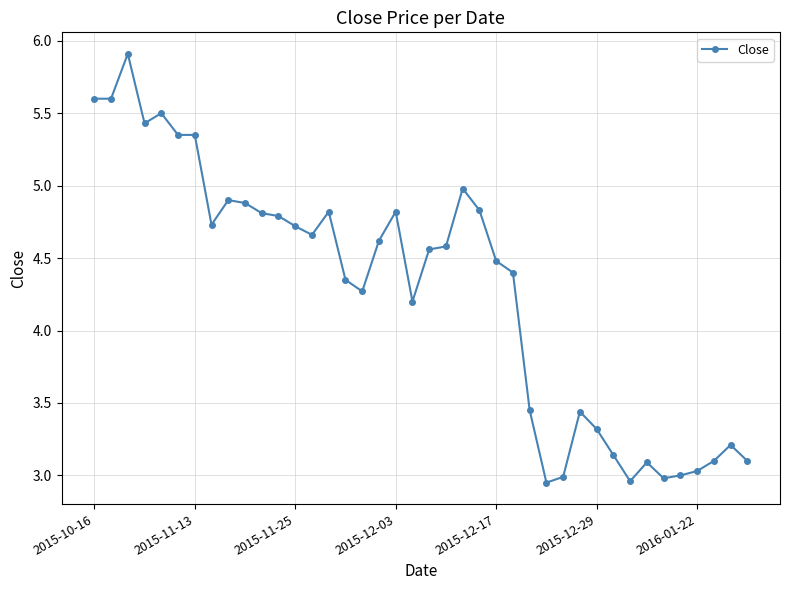

What is the sum of all values?

170.9